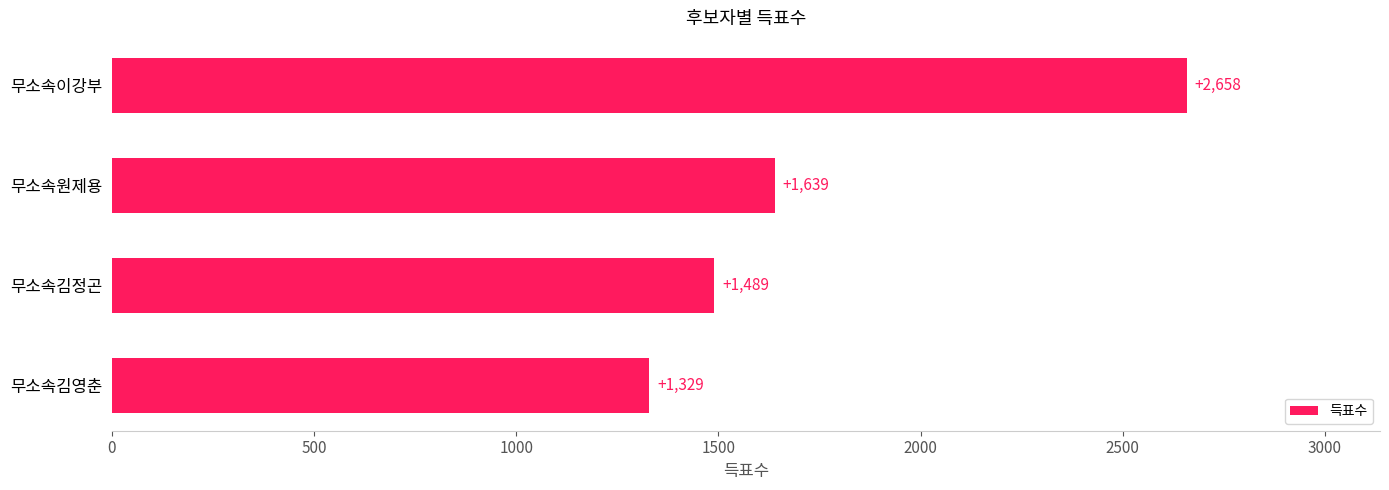

Where is the data nearest to the value 1993?

무소속원제용